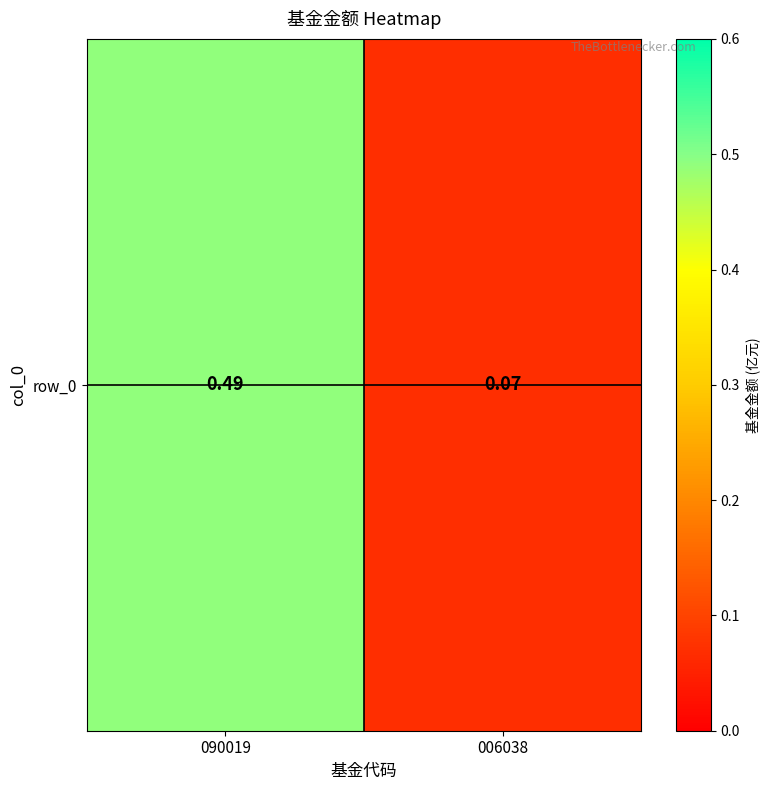

What is the difference between the maximum and minimum values?

0.4